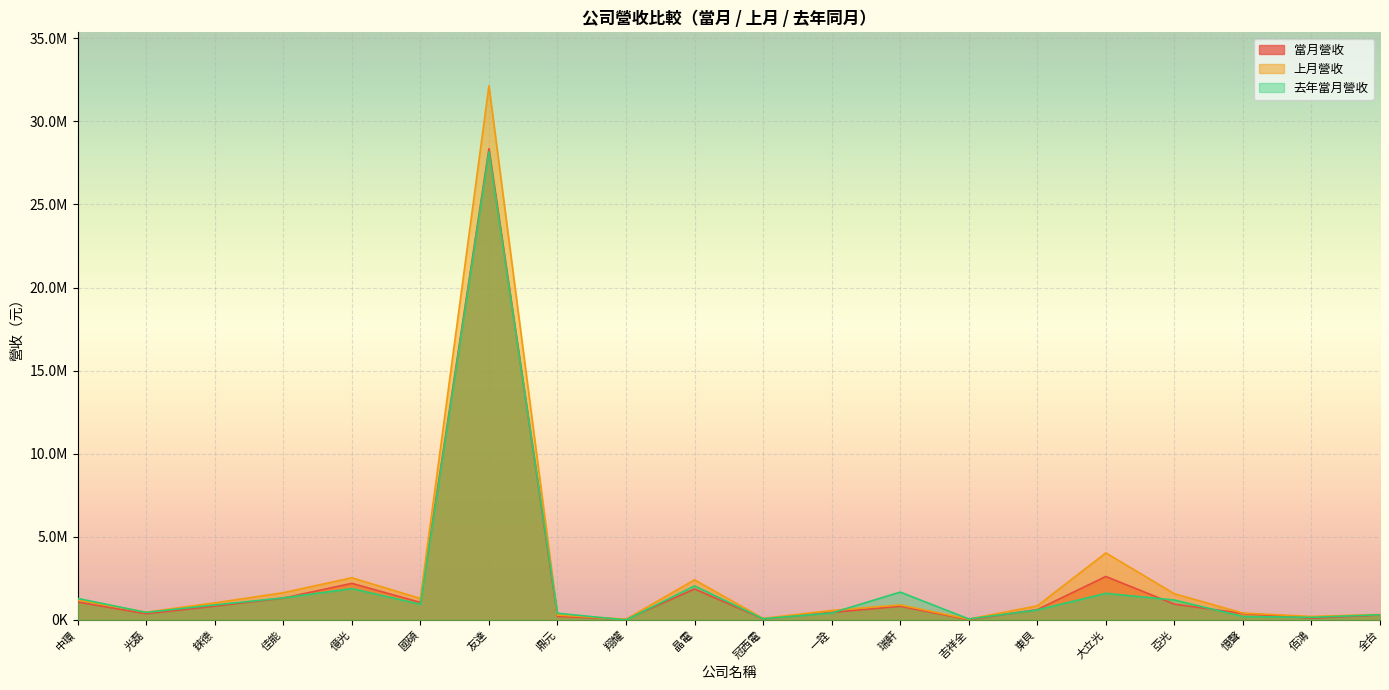

Reading right to left, extract all data points from this chart.

當月營收: 全台=299111	佰鴻=109973	憶聲=390620	亞光=951828	大立光=2616460	東貝=623598	吉祥全=21177	瑞軒=825662	一詮=456665	冠西電=70752	晶電=1864268	翔耀=40001	鼎元=214034	友達=28353749	國碩=1054599	億光=2202868	佳能=1316762	錸德=832534	光磊=377327	中環=1079974
上月營收: 全台=328851	佰鴻=212091	憶聲=412030	亞光=1576671	大立光=4033585	東貝=850842	吉祥全=51245	瑞軒=903013	一詮=572248	冠西電=94307	晶電=2416080	翔耀=43644	鼎元=296235	友達=32145017	國碩=1293887	億光=2540070	佳能=1640850	錸德=1027771	光磊=470753	中環=1198265
去年當月營收: 全台=313812	佰鴻=156944	憶聲=209060	亞光=1198319	大立光=1600794	東貝=601551	吉祥全=61793	瑞軒=1678056	一詮=418551	冠西電=75458	晶電=2049491	翔耀=387	鼎元=401976	友達=28180683	國碩=946686	億光=1885978	佳能=1328874	錸德=903454	光磊=453360	中環=1296936